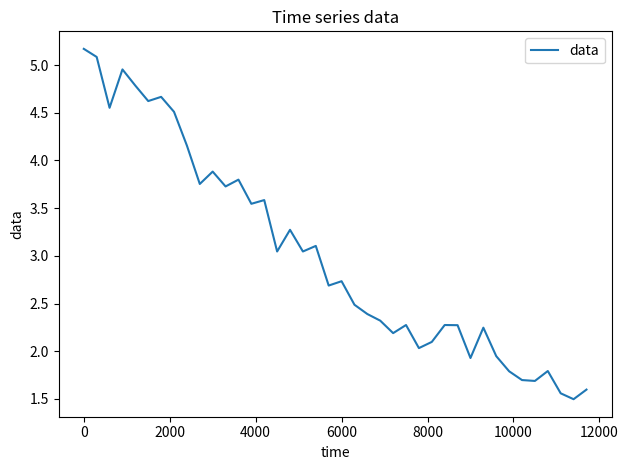

What is the greatest value displayed?

5.2